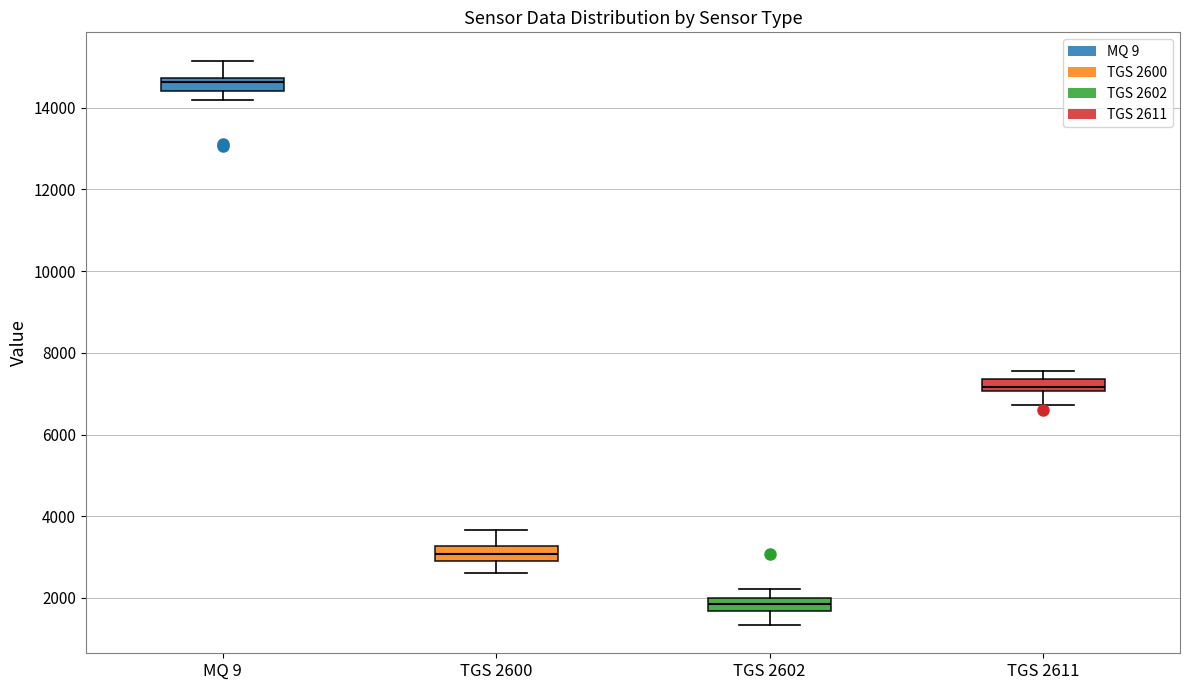

Which box's median line is the highest?

MQ 9